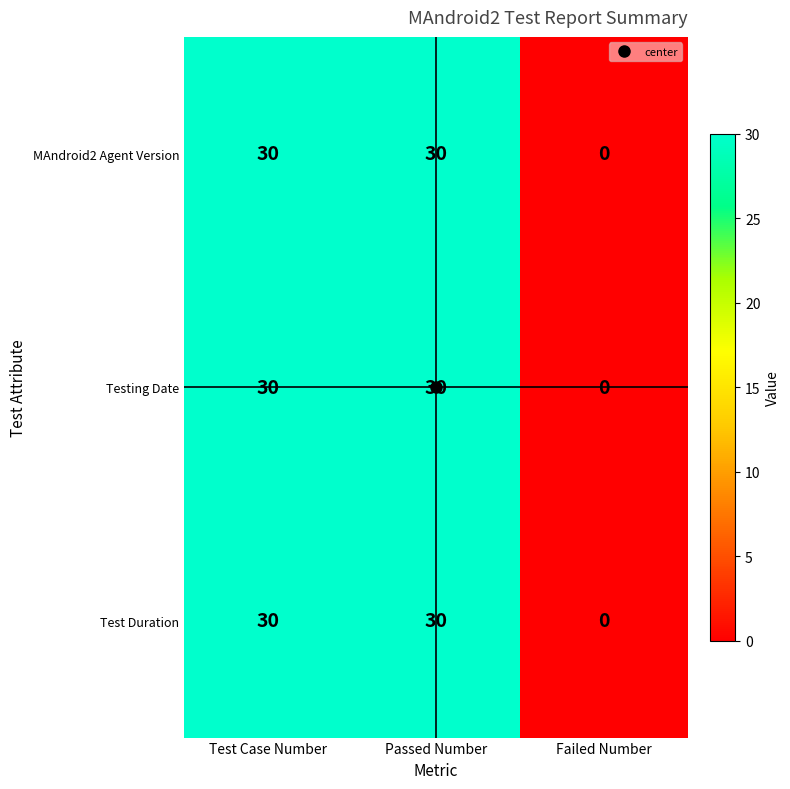

How many data points does each series have?

3